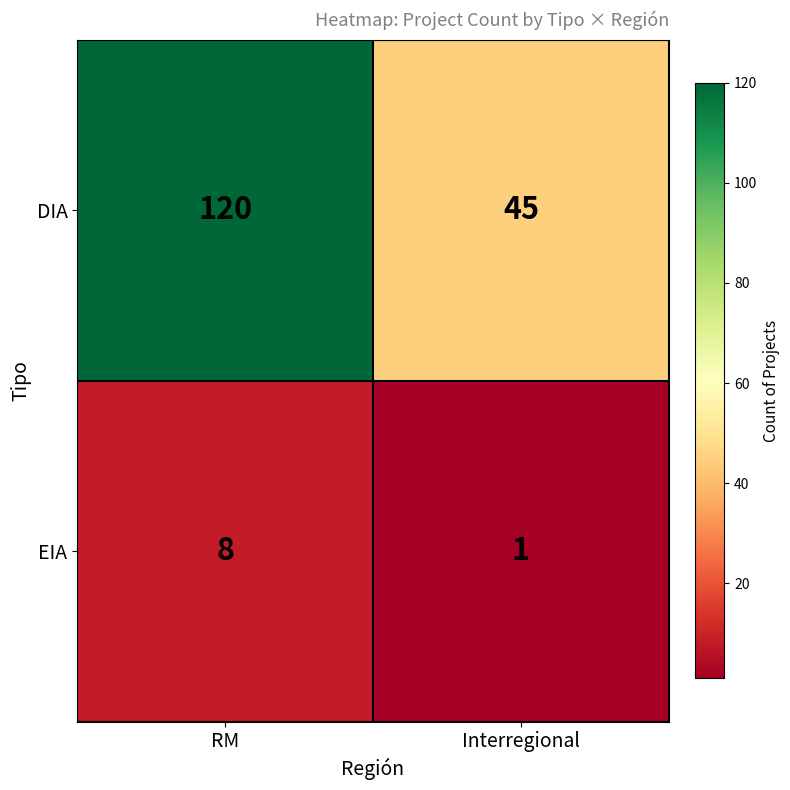

What is the minimum value shown in the chart?

1